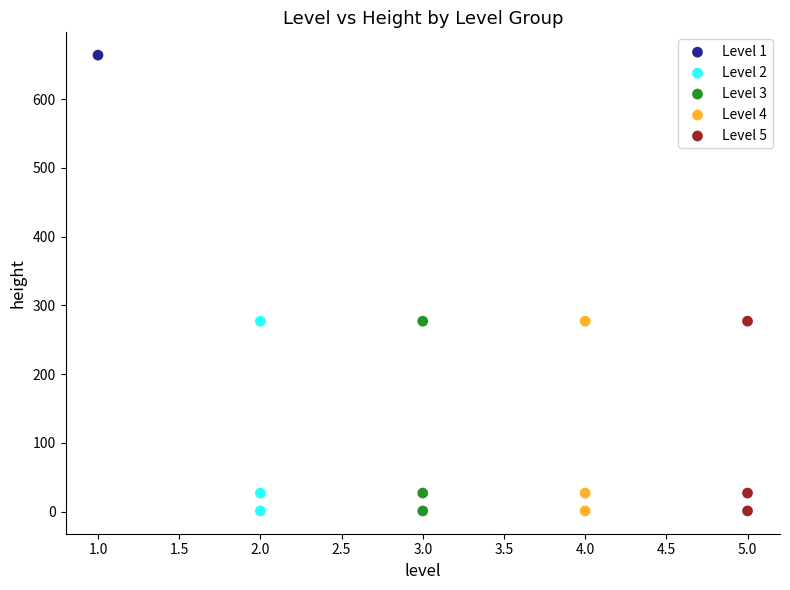

Which series reaches the maximum Y coordinate?

Level 1